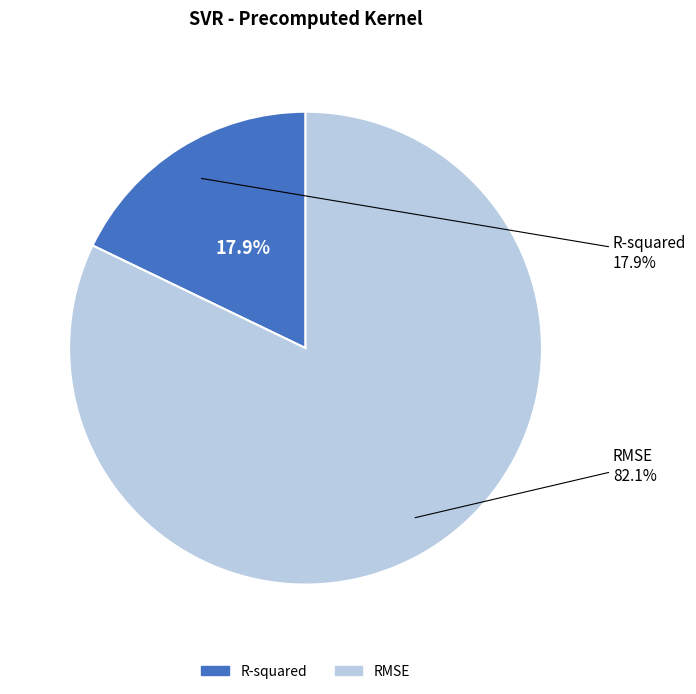

Is the sum of RMSE and R-squared greater than half?

Yes